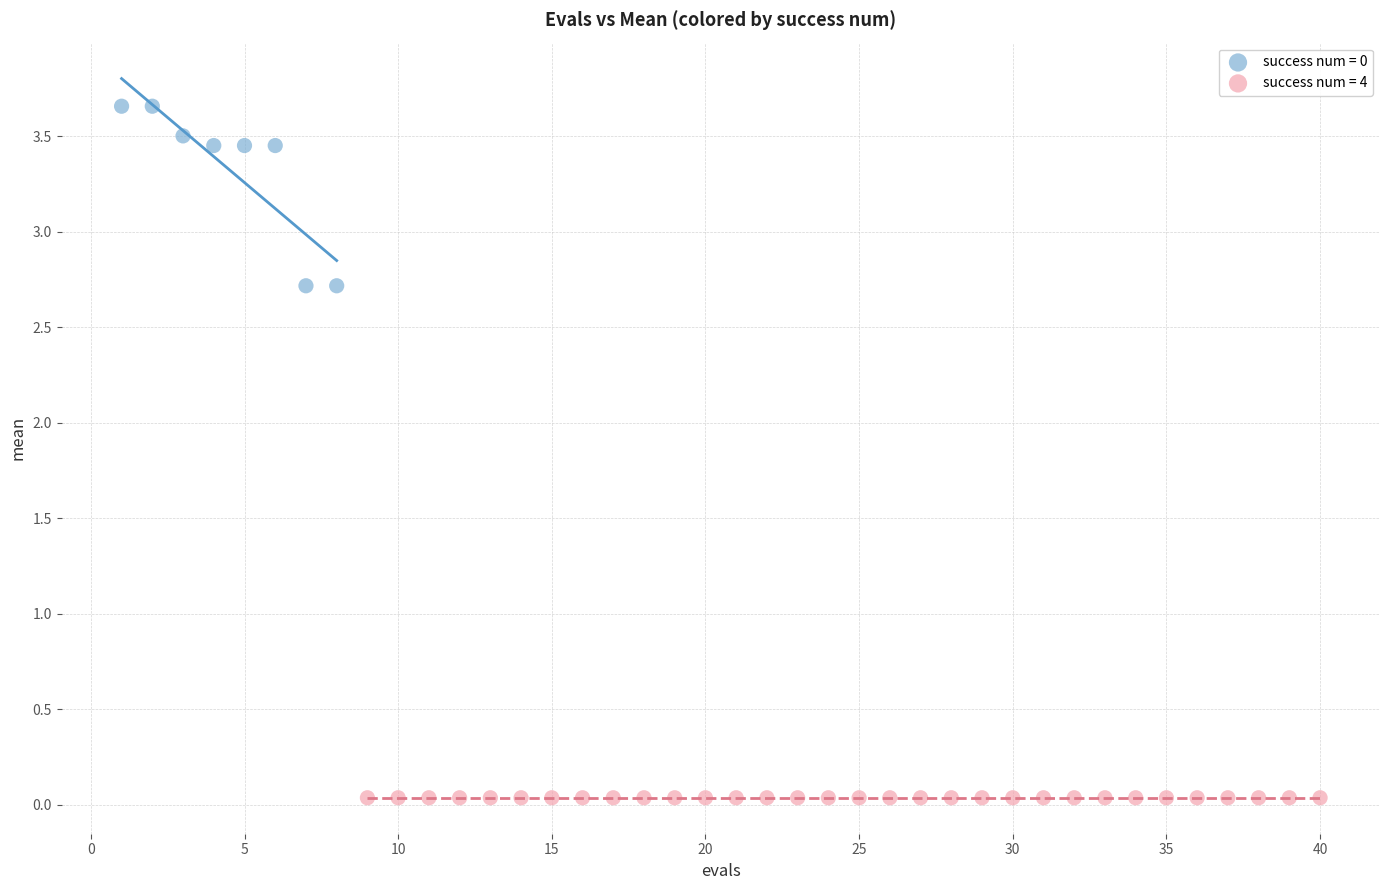

Which series contains the lowest Y value?

success num = 4